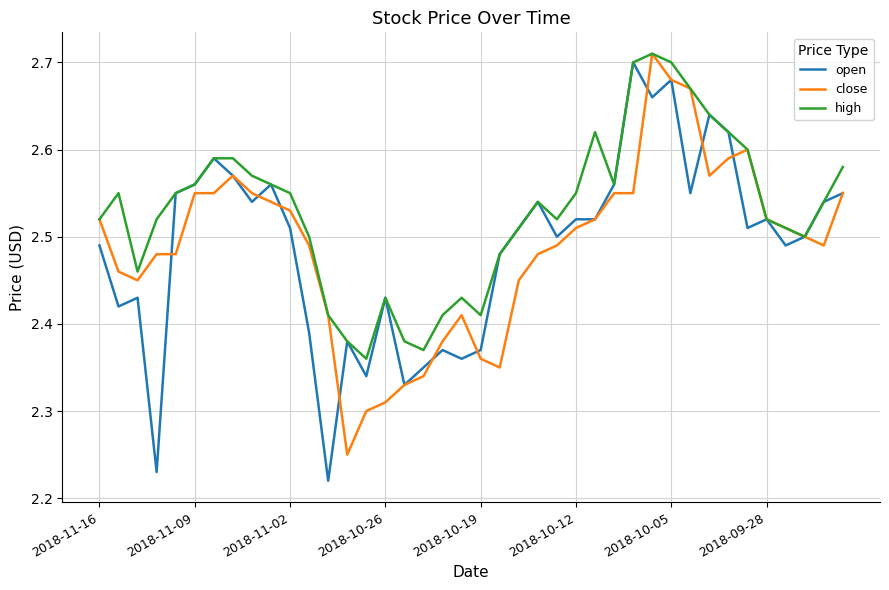

True or false: close has more than 1 points higher than both neighbors.

True